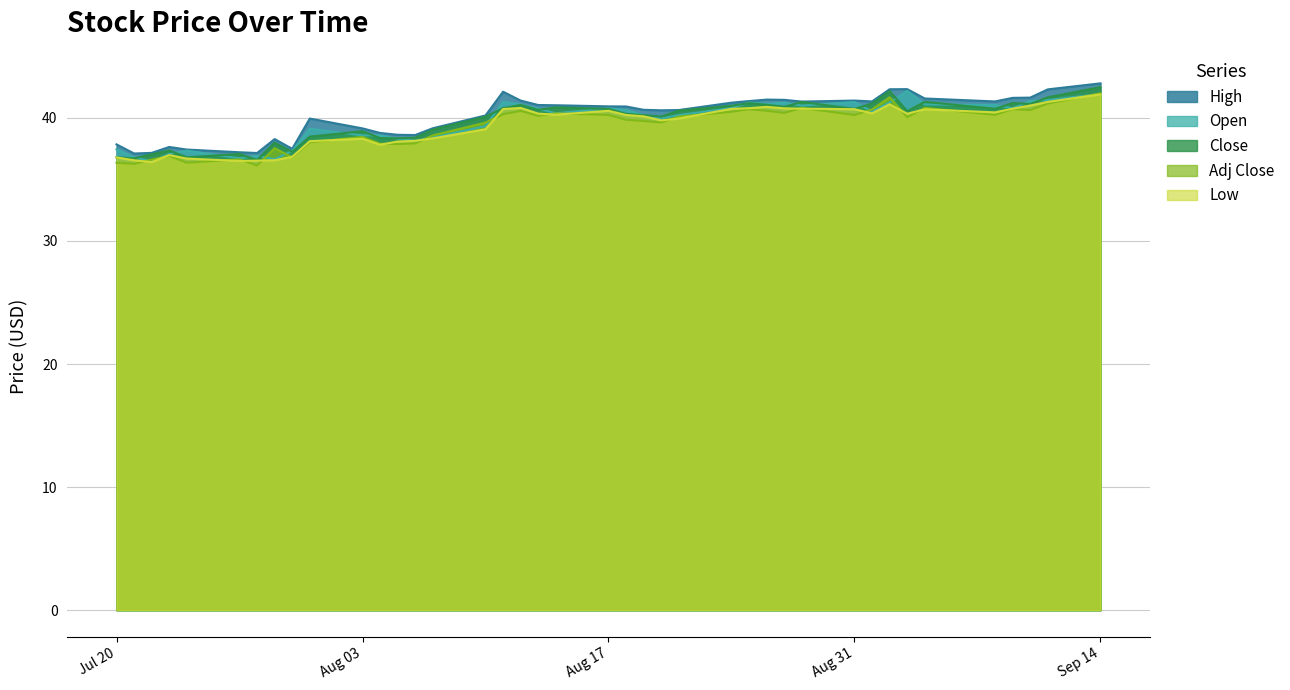

What is the lowest value of the Low series?

36.4